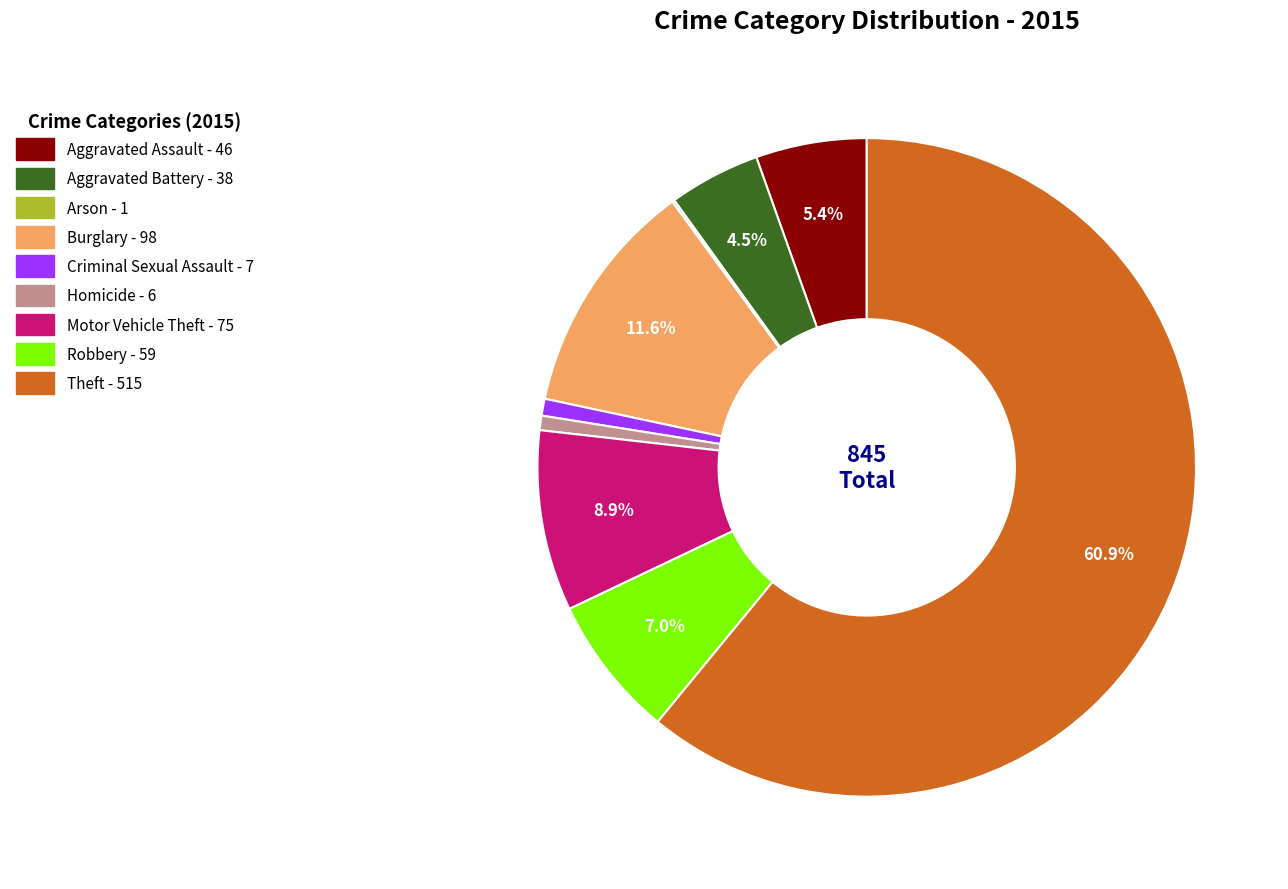

What percentage do Motor Vehicle Theft and Aggravated Assault together represent?

14.3%